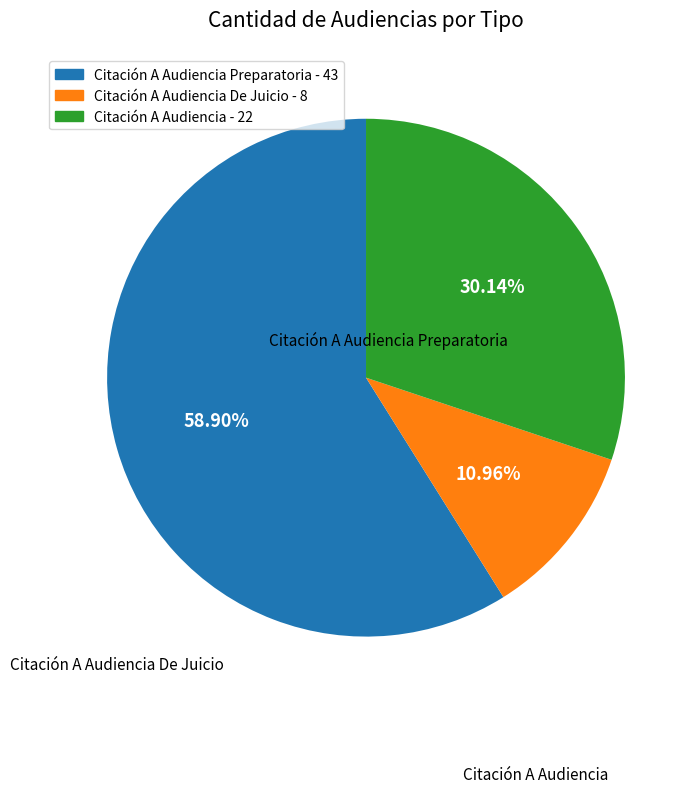

Is there any slice that represents more than half of the pie?

Yes